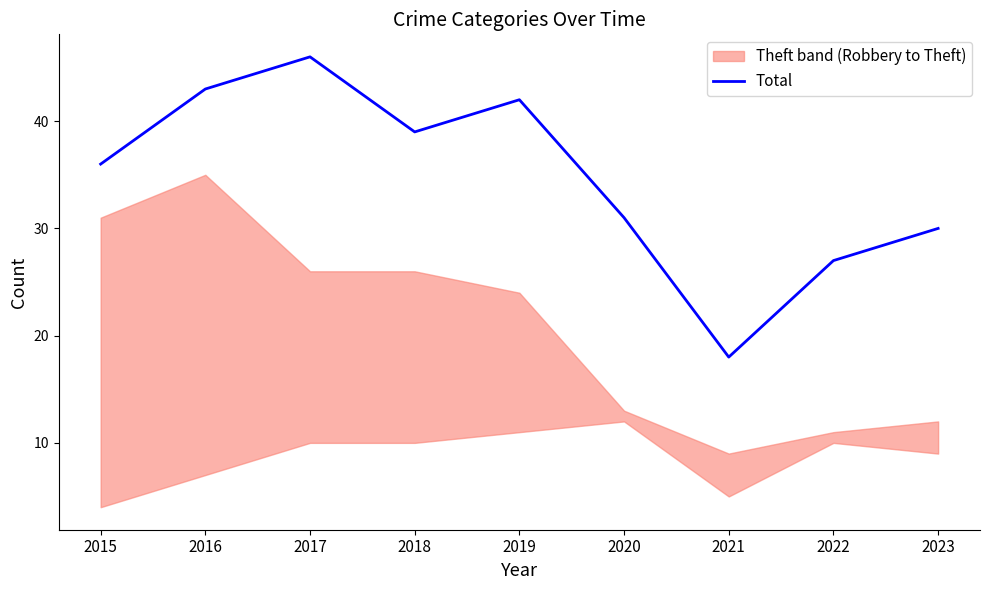

How many interior local valleys (lower than both neighbors) does the data have?

2